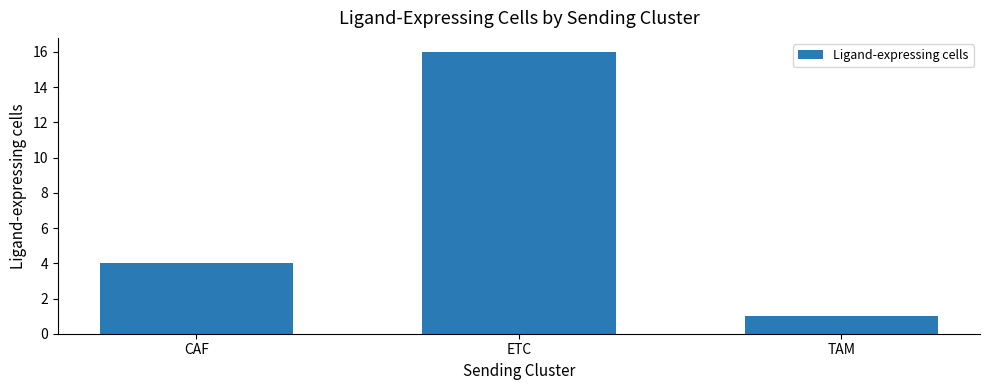

What is the label of the 1st bar from the left?

CAF